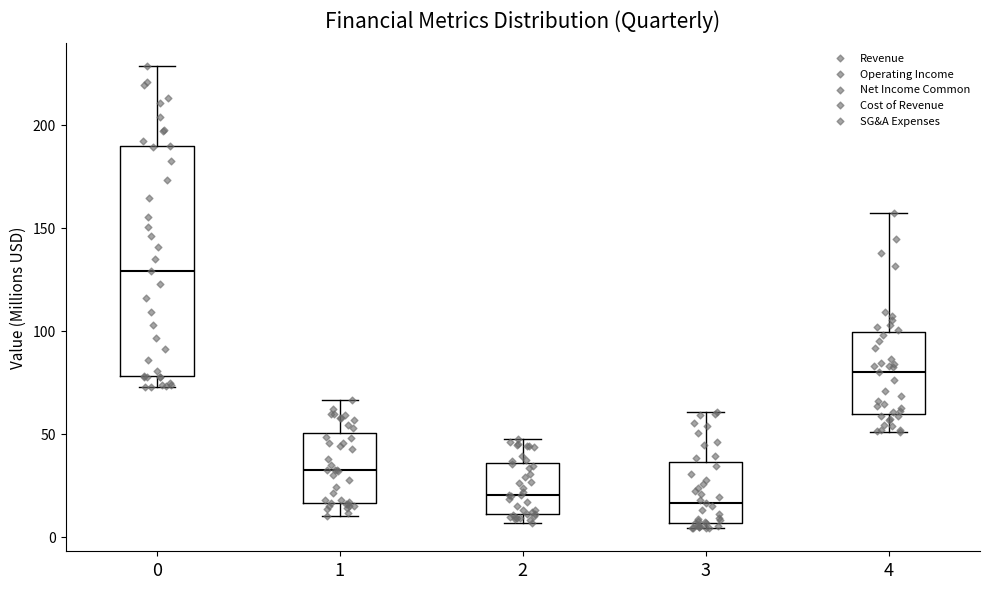

Which box is the tallest, from its lower edge to its upper edge?

0